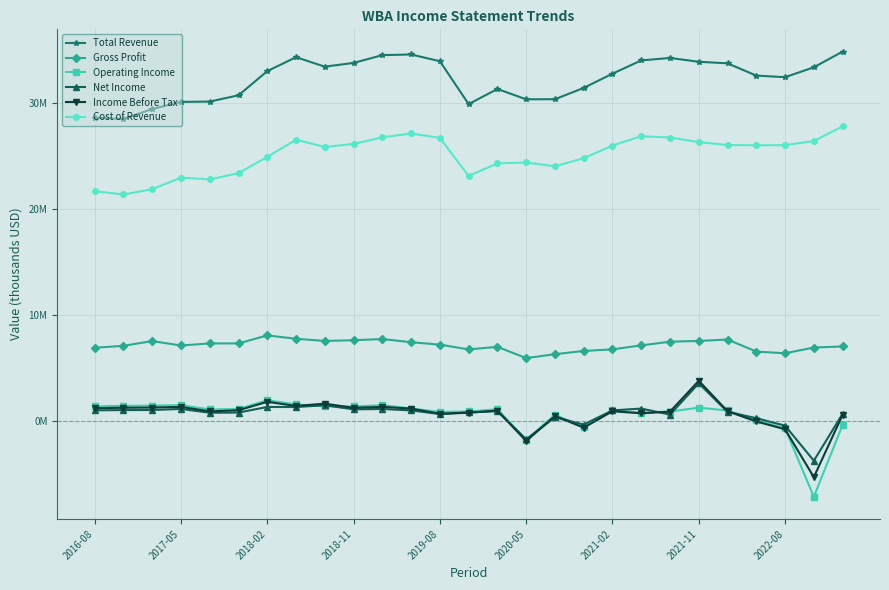

Which series ends up on top after the final intersection of Net Income and Operating Income?

Net Income